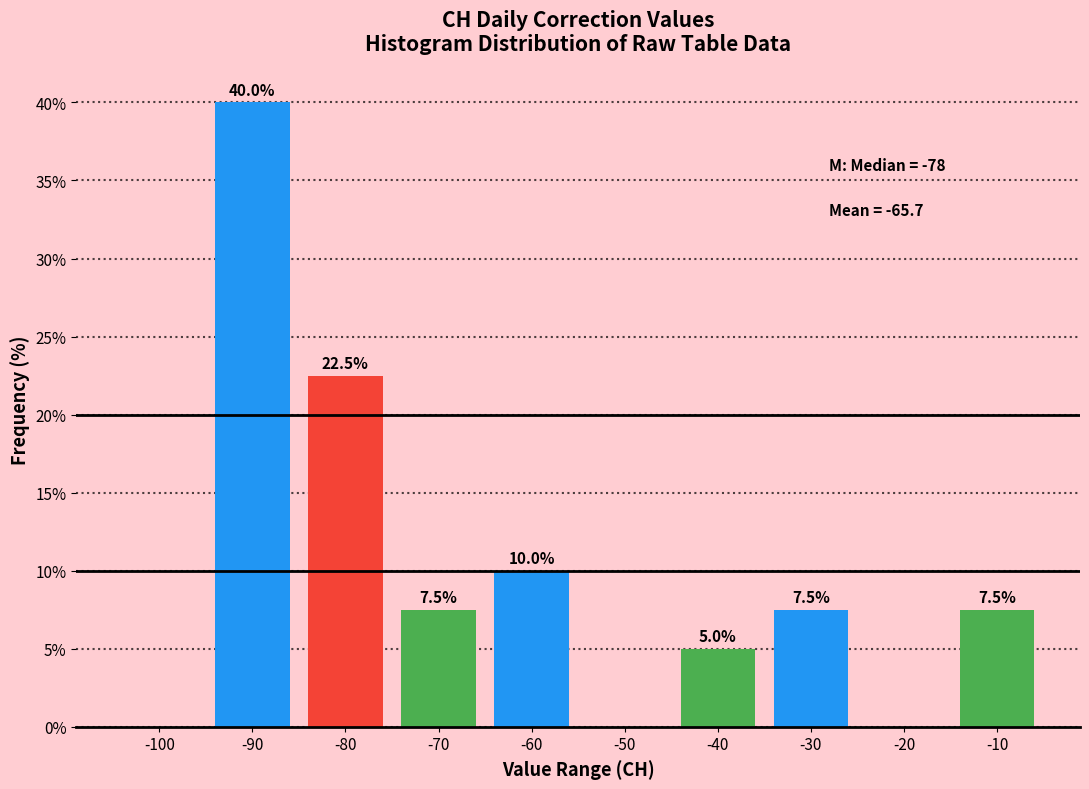

Reading left to right, what are all the values shown in this chart?

-100=0.0	-90=40.0	-80=22.5	-70=7.5	-60=10.0	-50=0.0	-40=5.0	-30=7.5	-20=0.0	-10=7.5